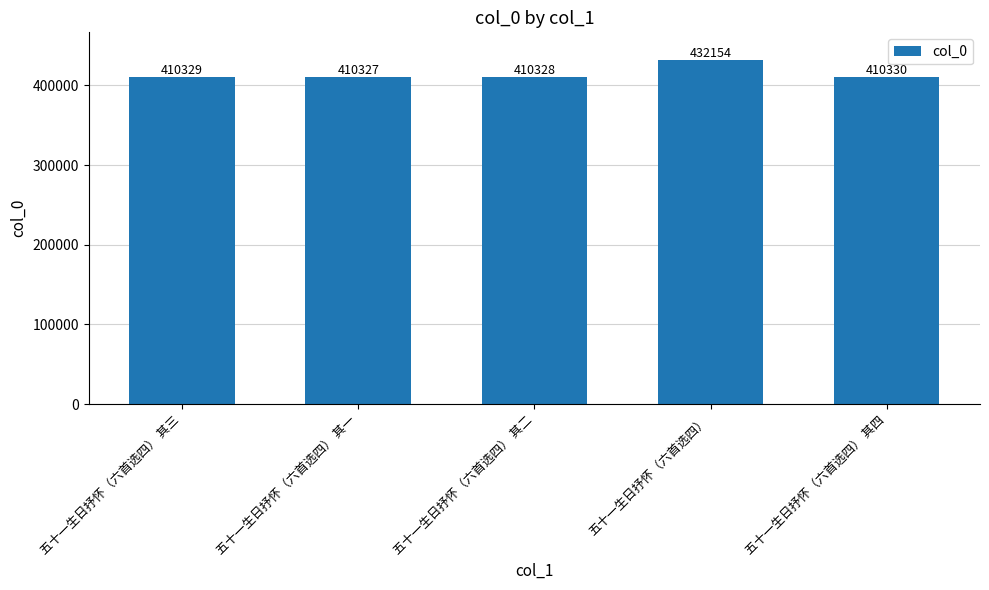

What is the difference between the maximum and minimum values?

21827